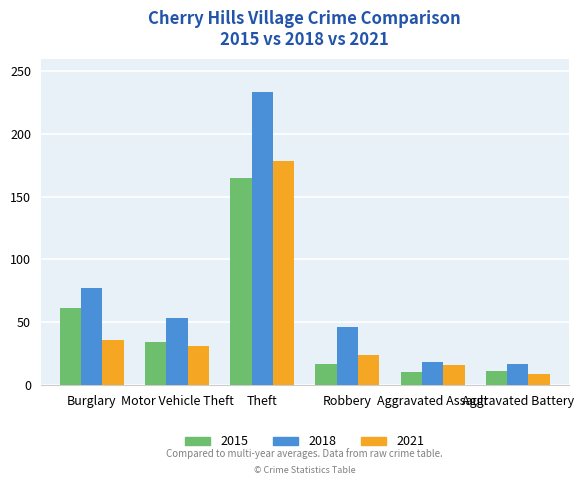

The value of 2018 at Theft is 233. True or false?

True